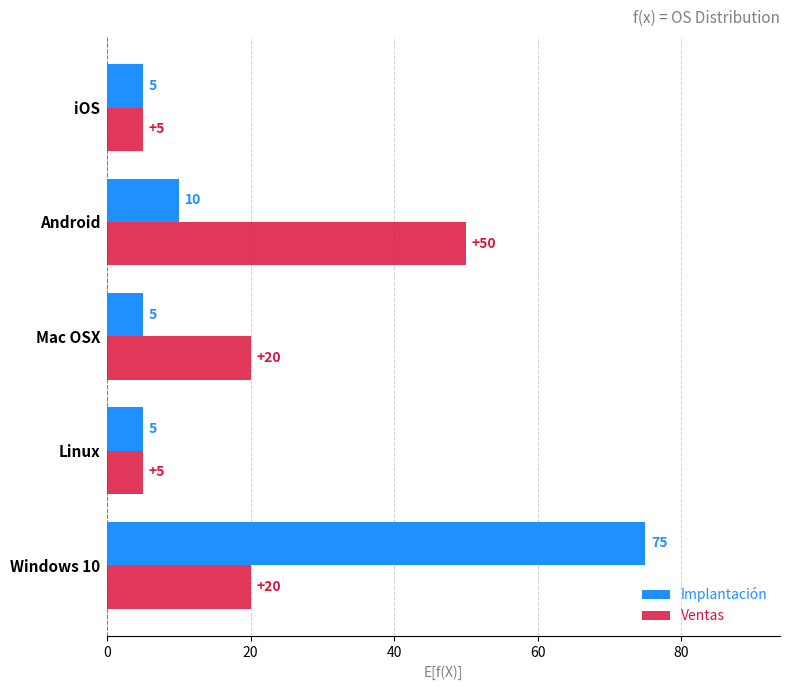

True or false: Ventas has a value of 20 at Mac OSX.

True